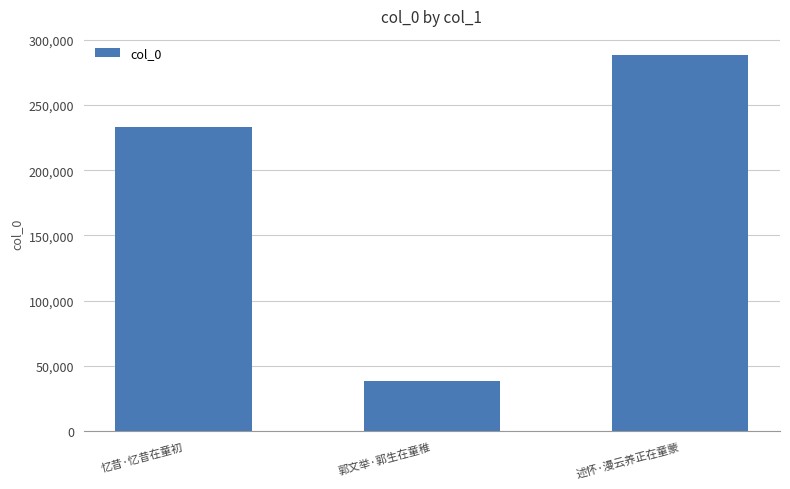

What is the label of the 1st bar from the right?

述怀·漫云养正在童蒙